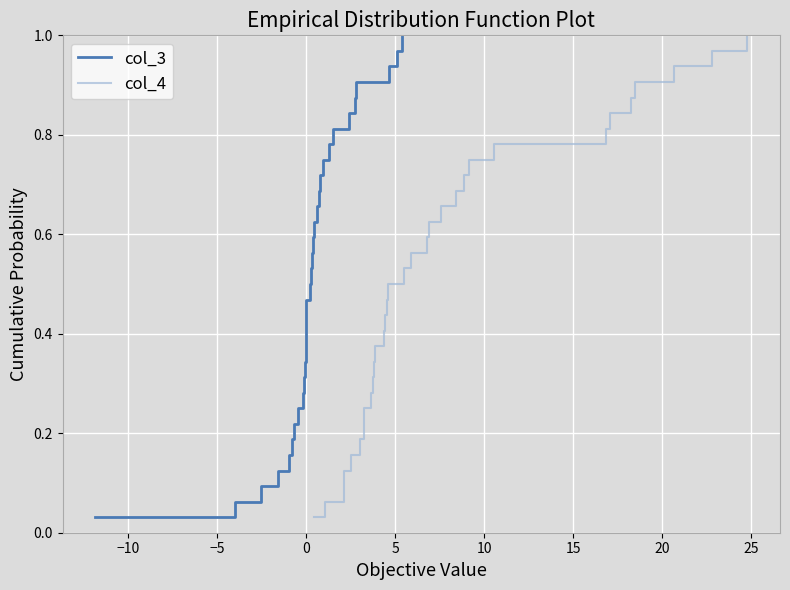

True or false: col_4 and col_3 cross at least once.

False